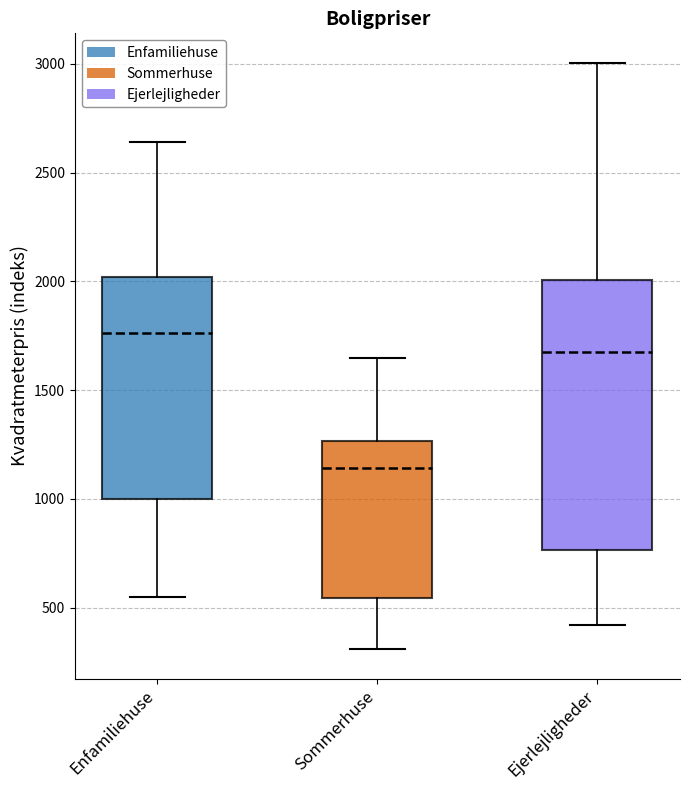

Reading left to right, read every box against the y-axis: the position of its median line, the range the box covers, and the ends of its whiskers. The values are not printed on the chart, so give them approximately, as read against the axis.

Enfamiliehuse: median 1750, box 1000 to 2000, whiskers 550 to 2650
Sommerhuse: median 1150, box 550 to 1250, whiskers 300 to 1650
Ejerlejligheder: median 1700, box 750 to 2000, whiskers 400 to 3000